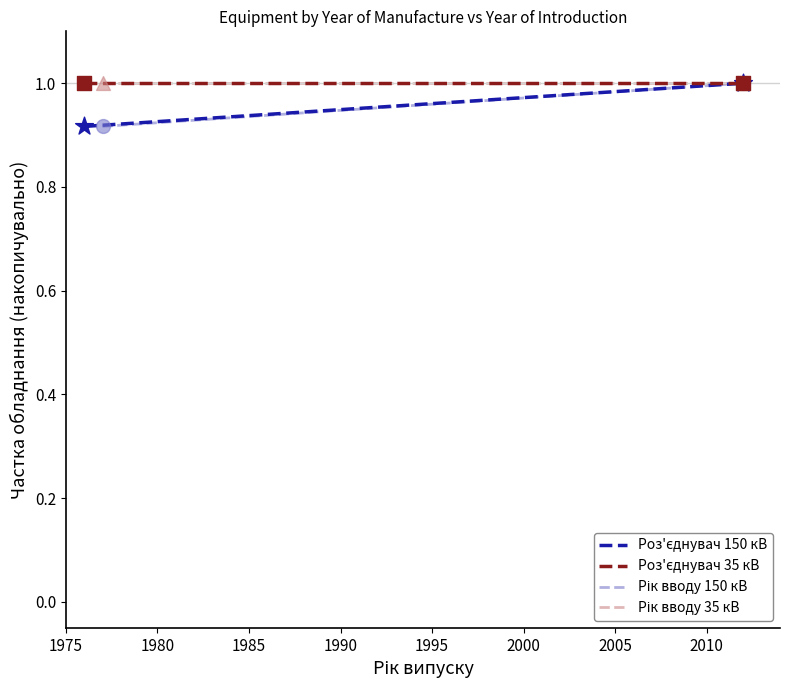

Which series reaches the minimum Y coordinate?

Роз'єднувач 150 кВ